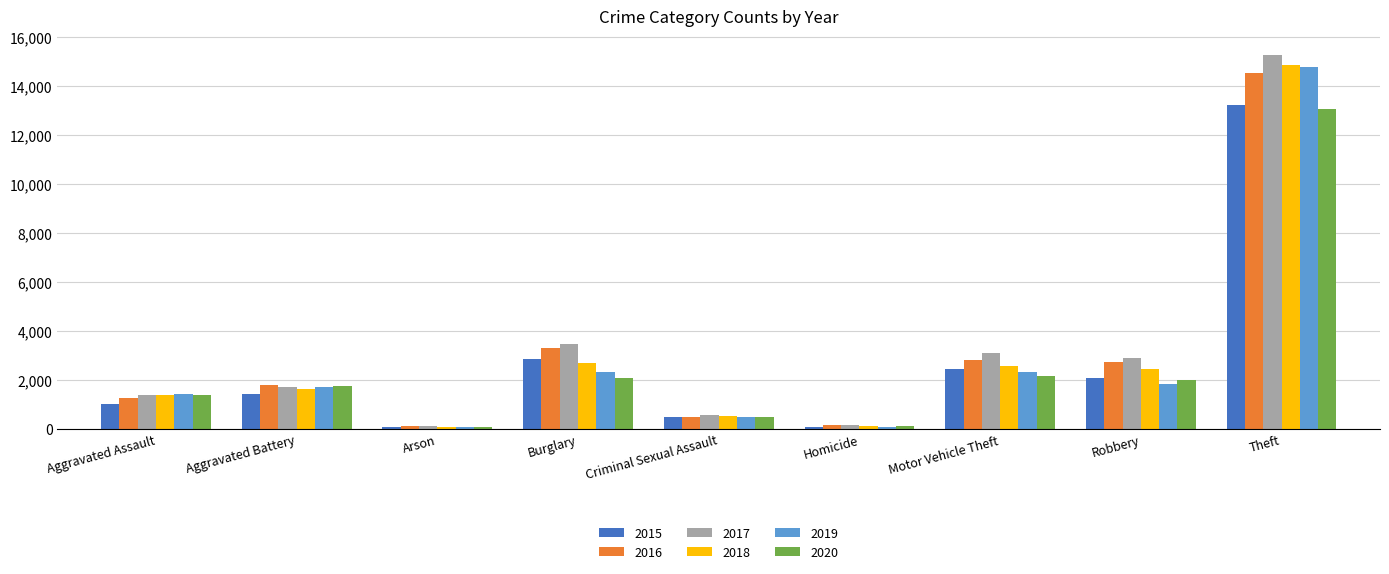

Which series has the largest total across all categories?

2017